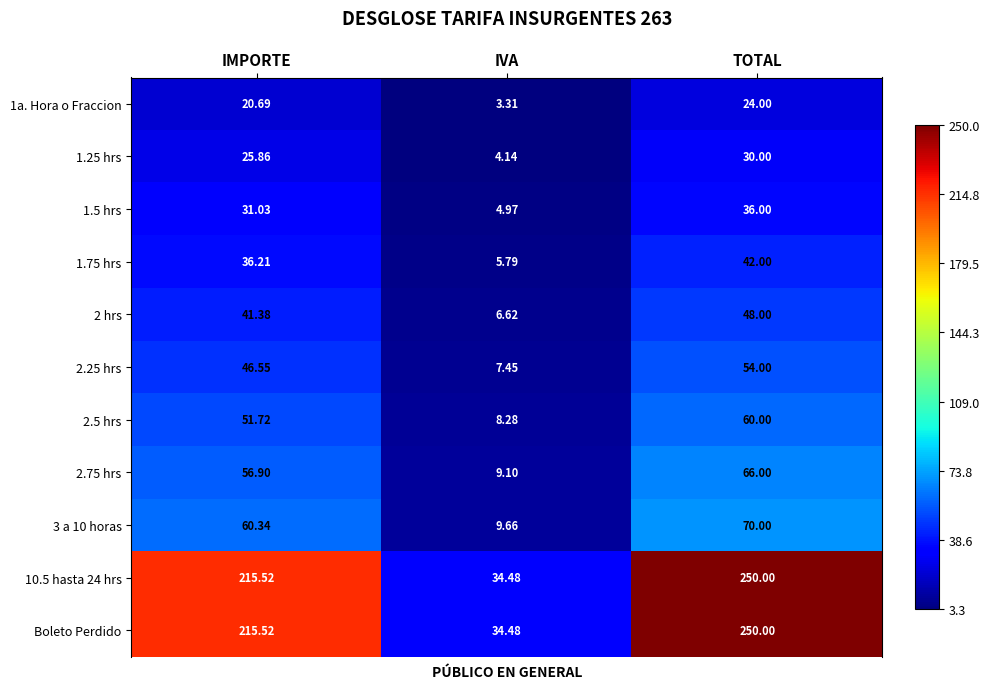

Is the value of 2.5 hrs at TOTAL greater than the value of 2 hrs at IVA?

Yes